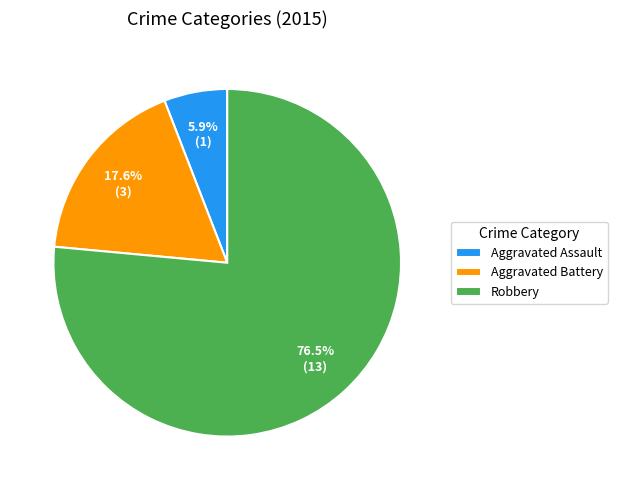

Which slice is the largest?

Robbery